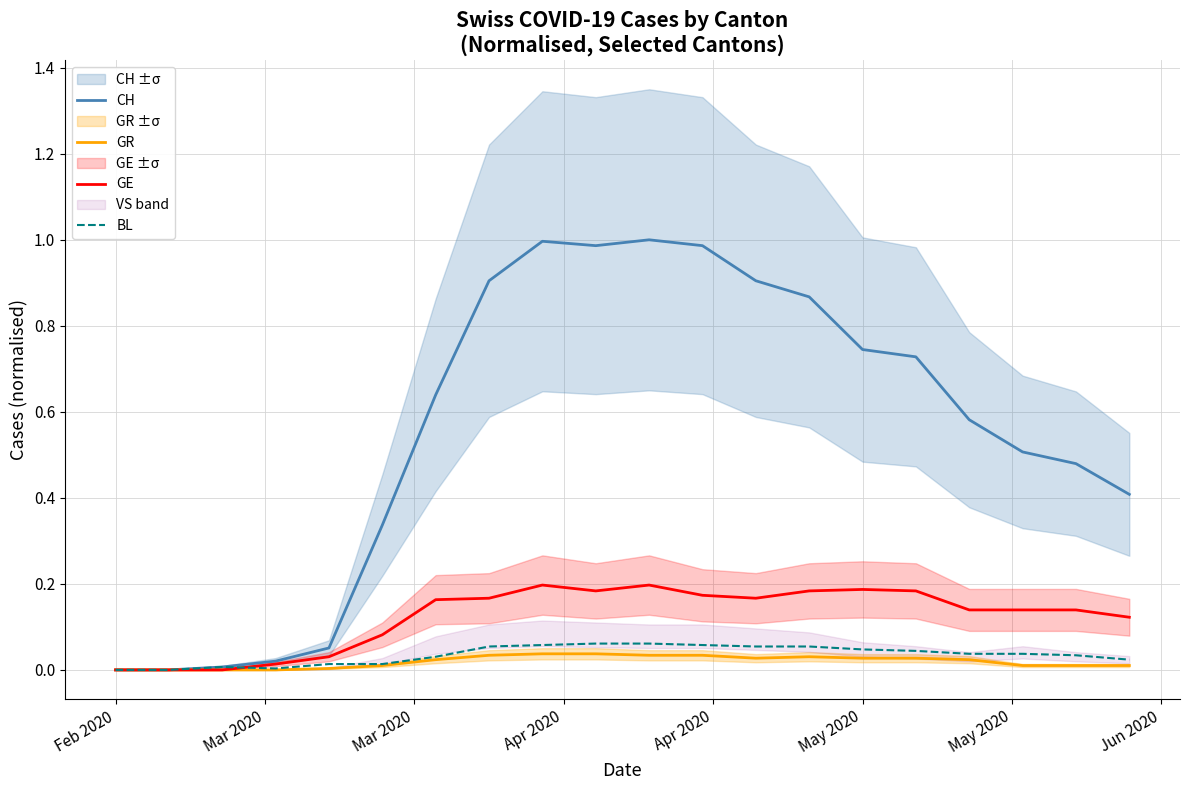

At how many categories does at least one series exceed 0?

18